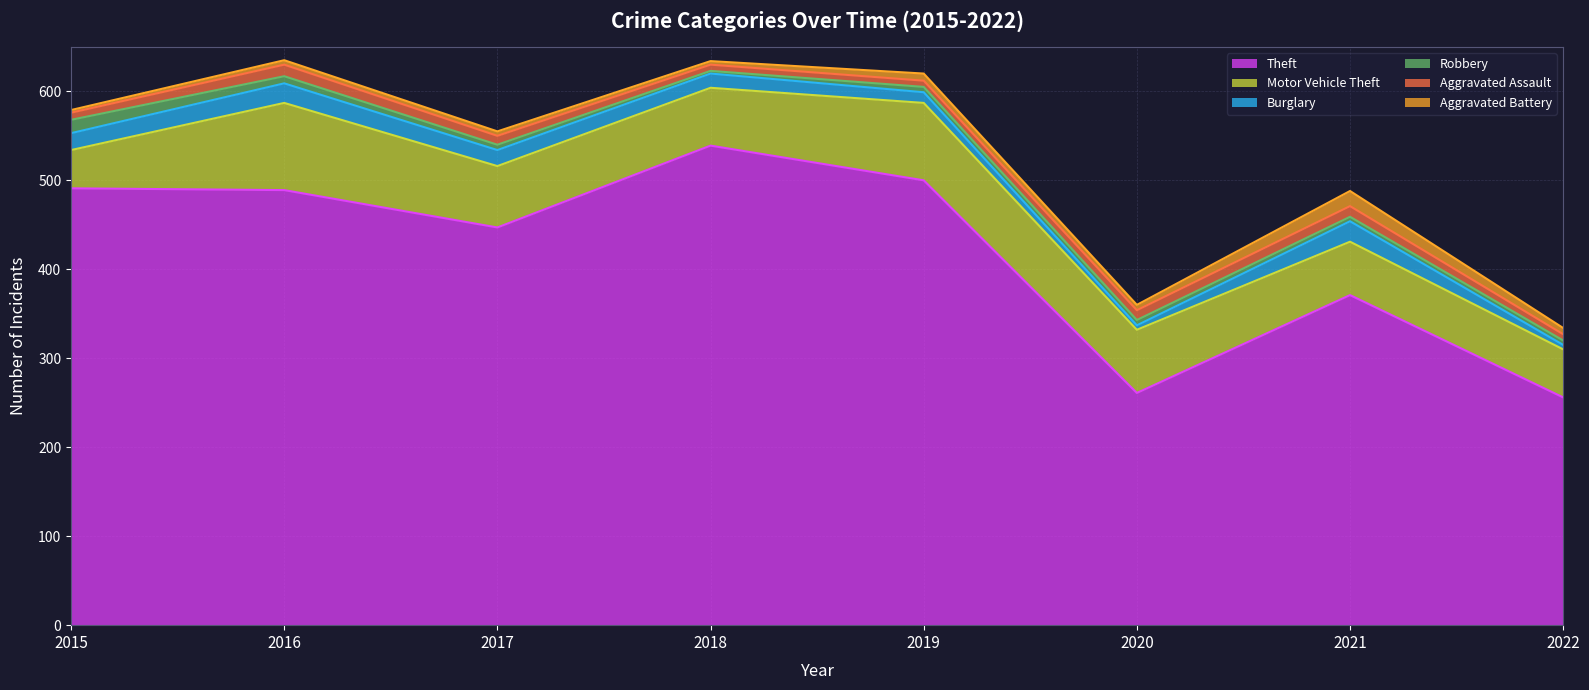

How many lines are shown in the chart?

6